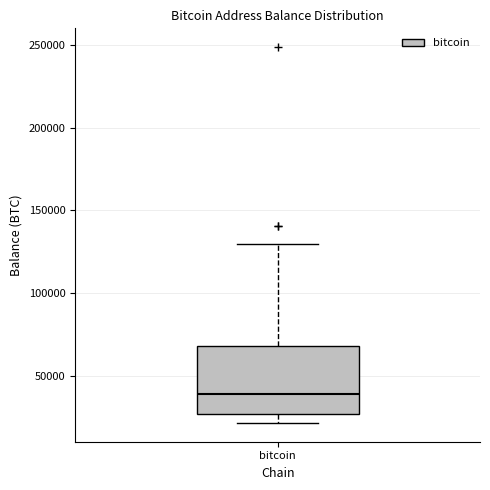

Transcribe this box plot: give where the median line is, the range the box spans, and where the two whiskers end, as read against the y-axis. The values are not printed on the chart, so give them approximately, as read against the axis.

median 40000, box 25000 to 70000, whiskers 20000 to 130000